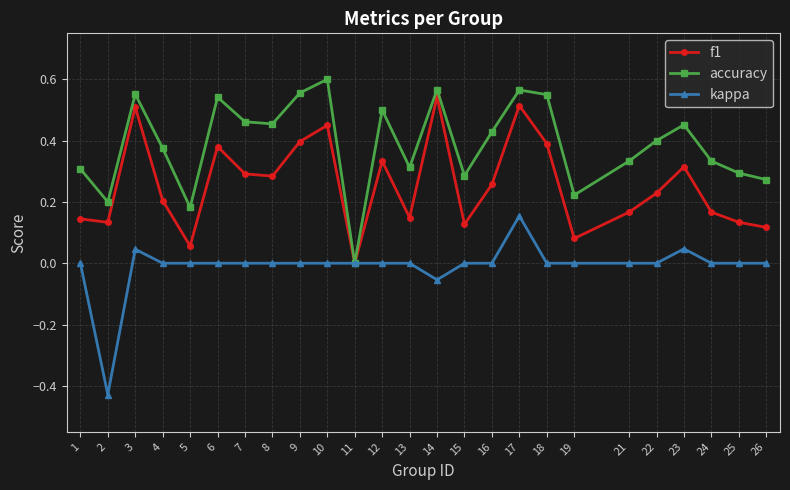

At which category is the sum across all series the highest?

17